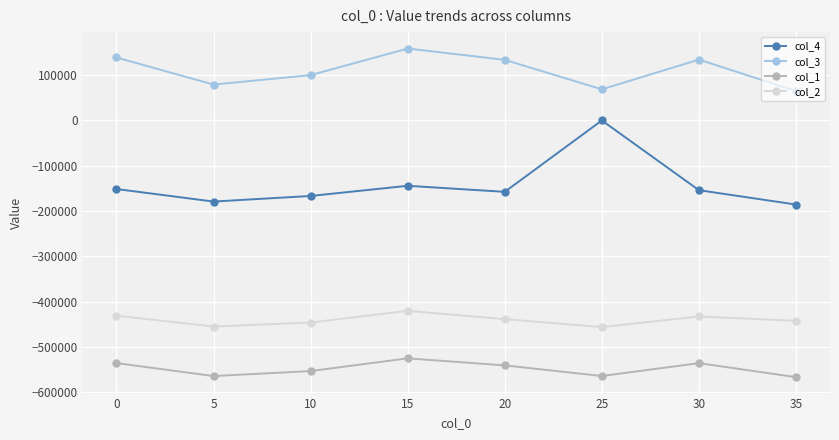

What is the greatest value displayed?

158688